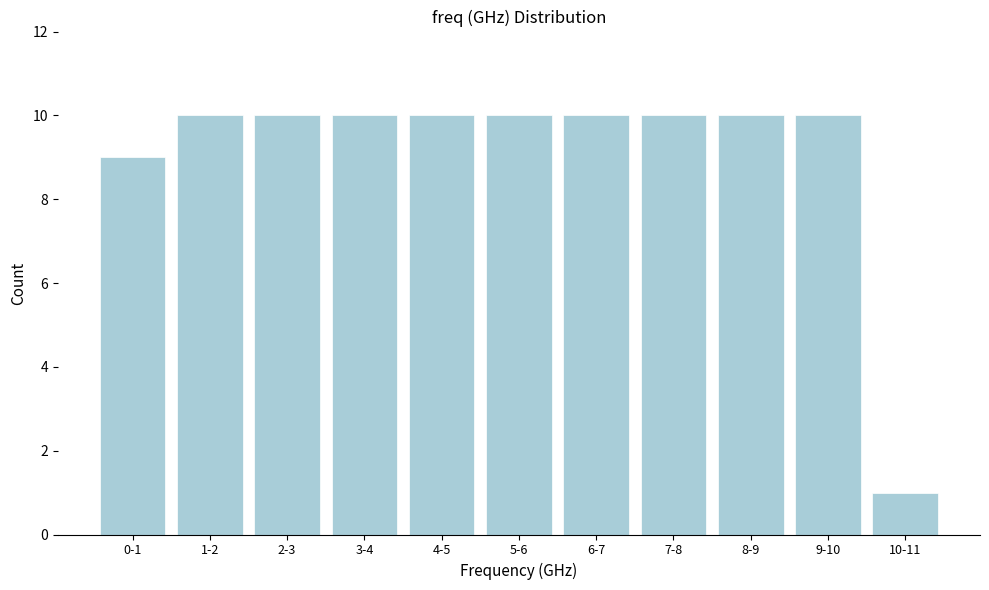

Reading right to left, what are all the values shown in this chart?

10-11=1	9-10=10	8-9=10	7-8=10	6-7=10	5-6=10	4-5=10	3-4=10	2-3=10	1-2=10	0-1=9